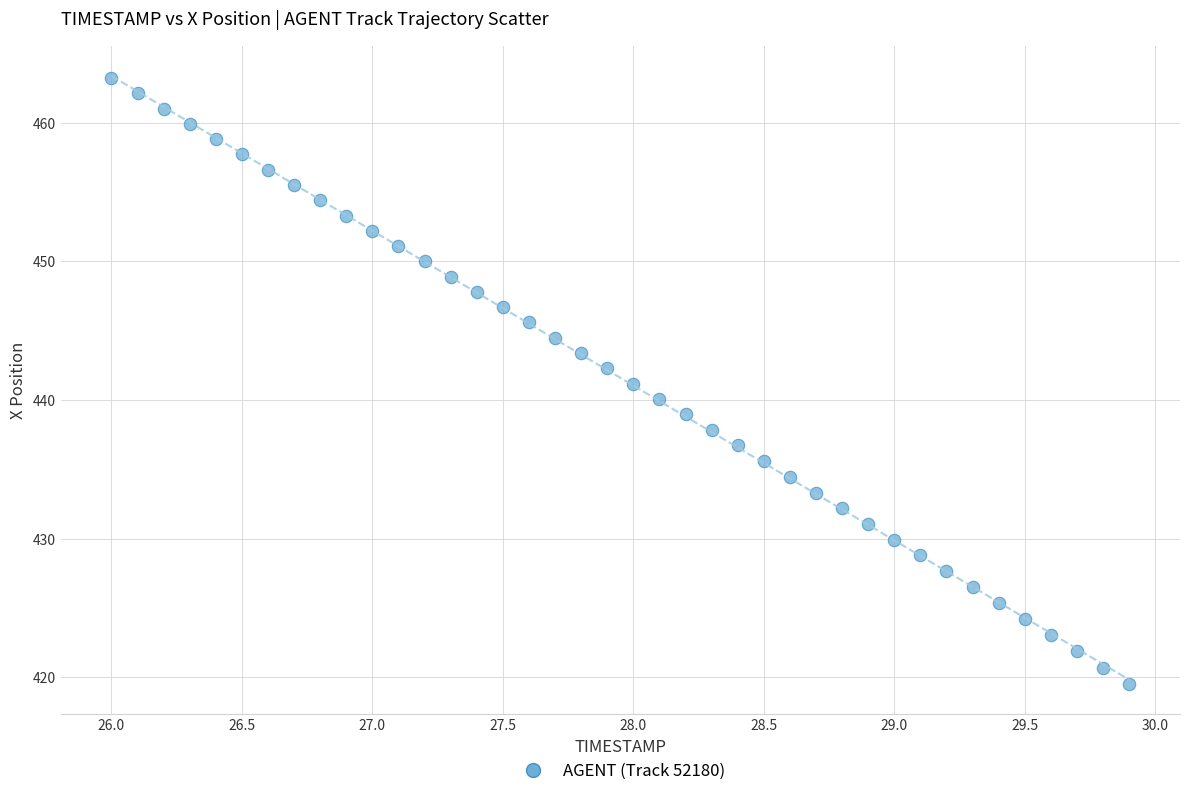

What is the range of Y values (max minus min)?

43.7